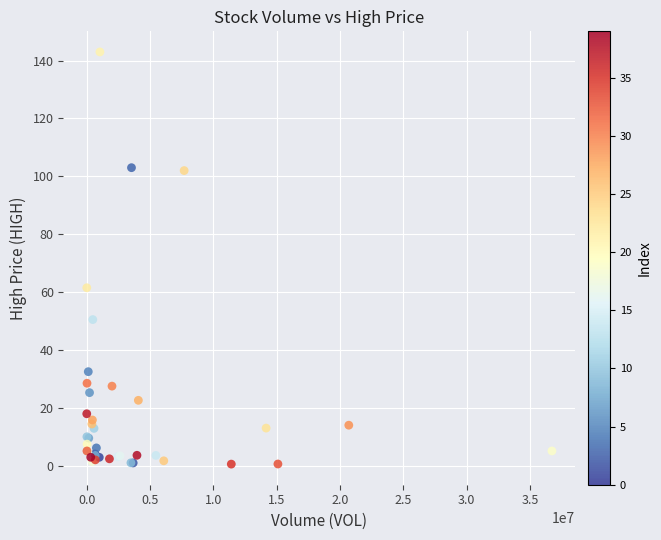

What Y value in the scatter plot is closest to 71?

61.5